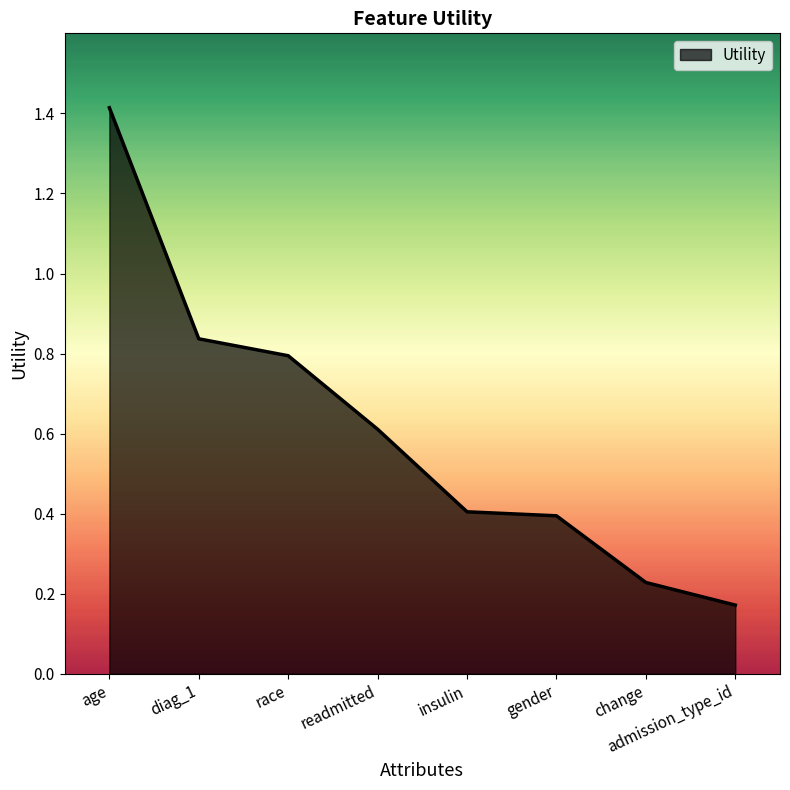

What position from the right is gender?

3